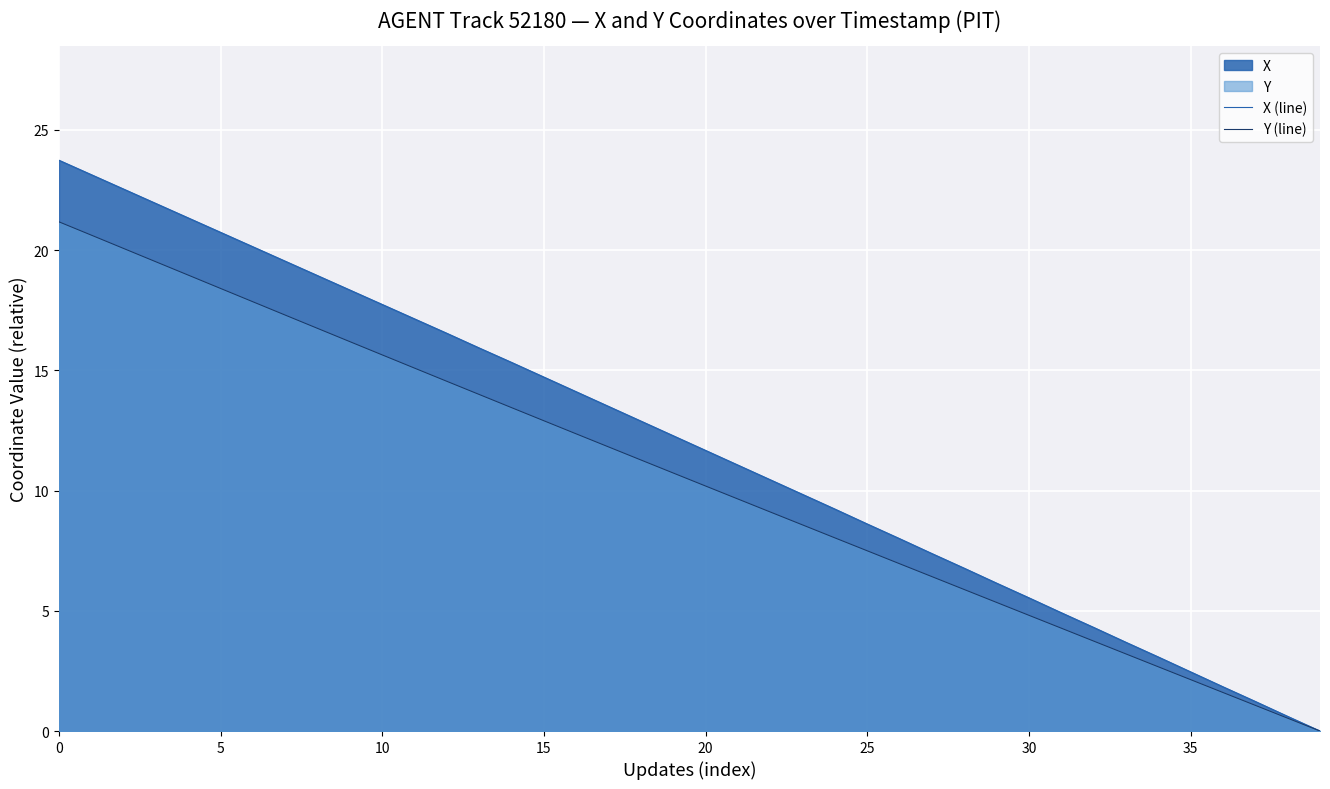

Is it true that X (line) equals 6.9 at 31?

False